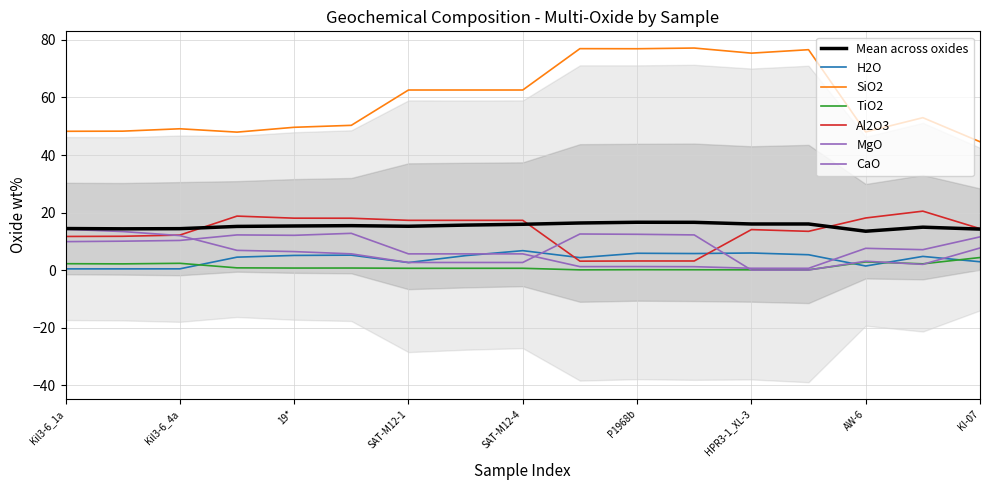

Where does the MgO series first go above 6?

Kil3-6_1a